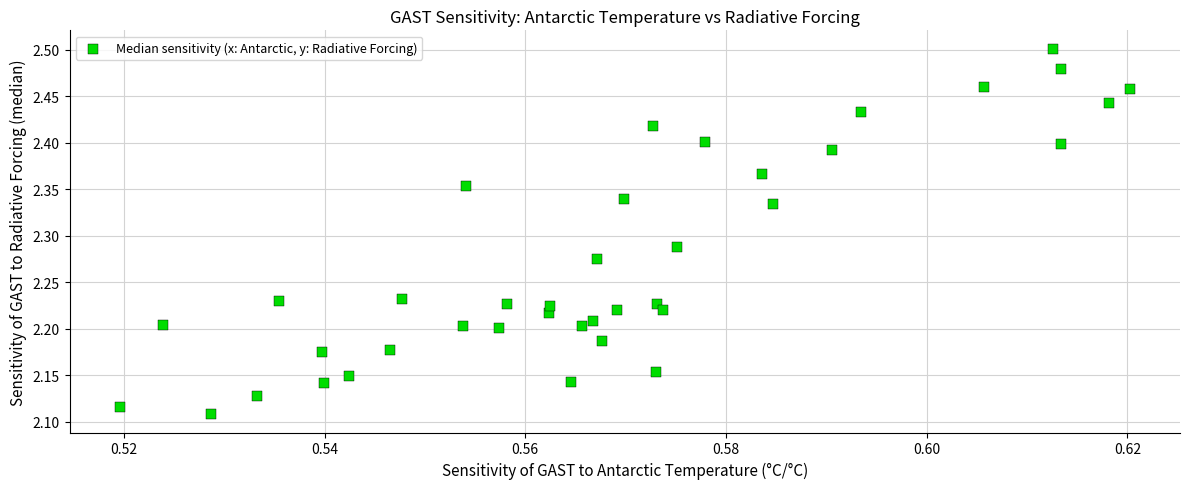

What is the range of Y values (max minus min)?

0.4